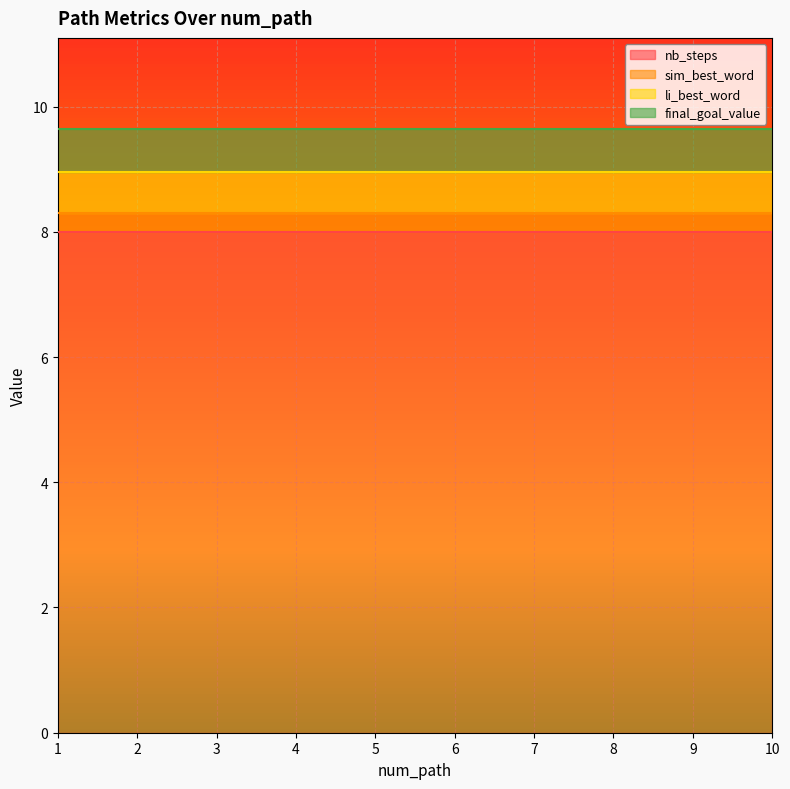

Is it true that final_goal_value equals 1.0 at 10?

False